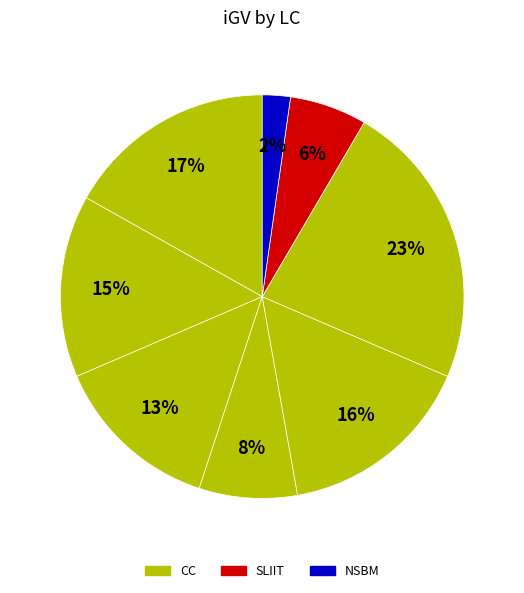

How many slices are in this pie chart?

8